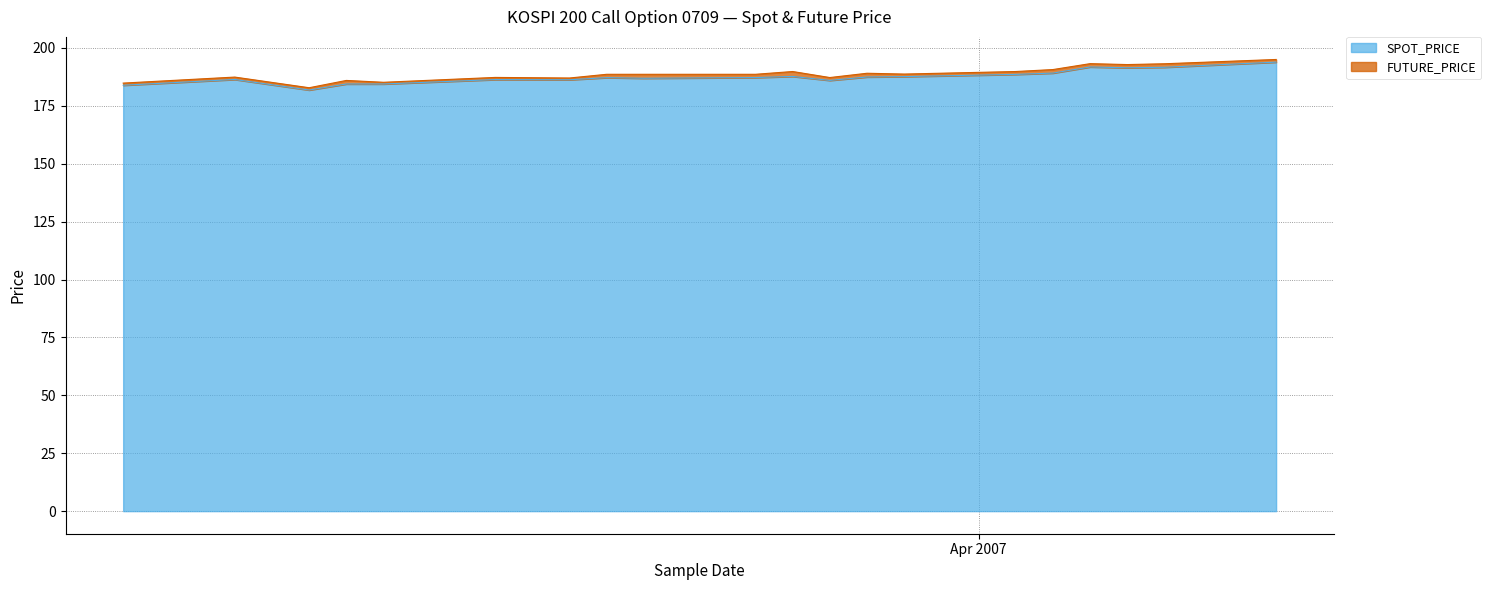

At how many categories does at least one series exceed 189?

8